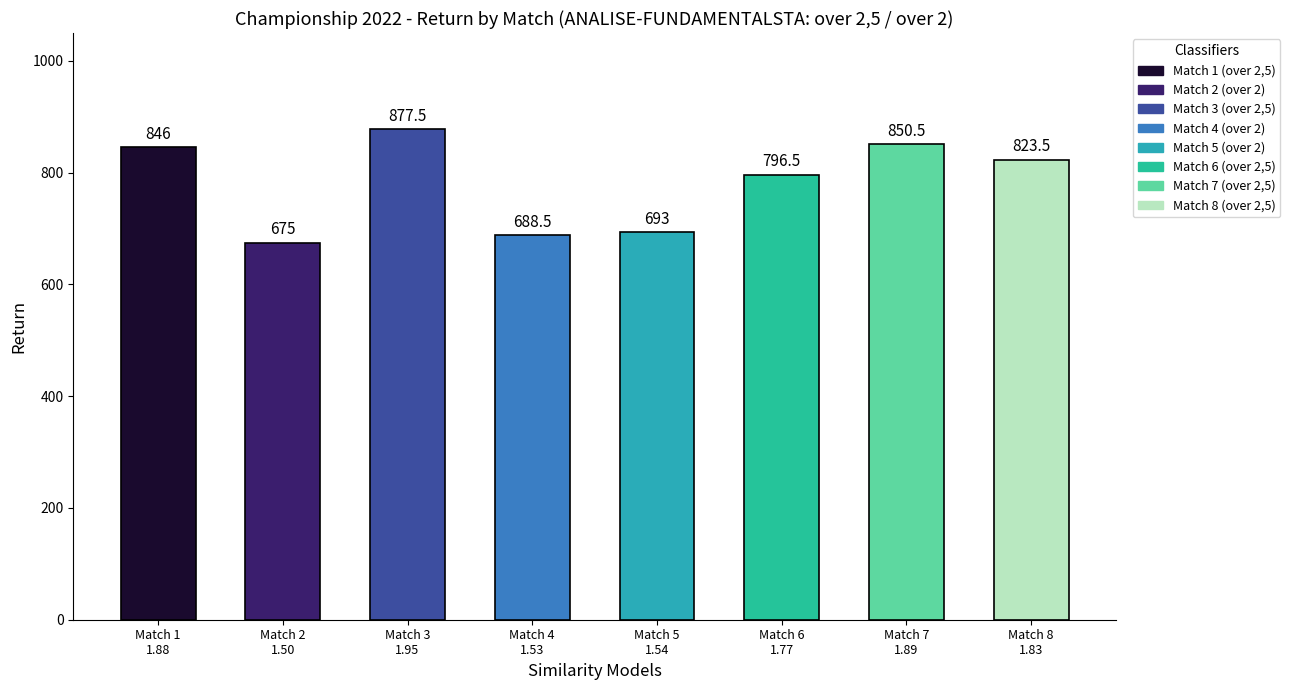

List the labels in order of value, largest first.

Match 3
1.95, Match 7
1.89, Match 1
1.88, Match 8
1.83, Match 6
1.77, Match 5
1.54, Match 4
1.53, Match 2
1.50